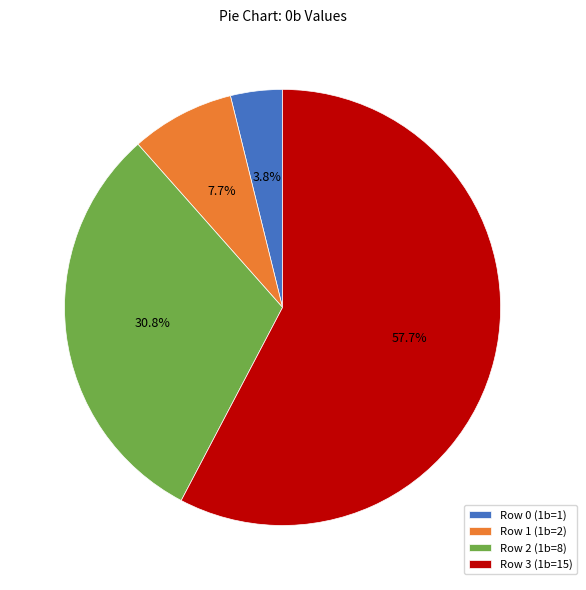

What is the ratio of the value at Row 3 (1b=15) to the value at Row 2 (1b=8)?

1.9